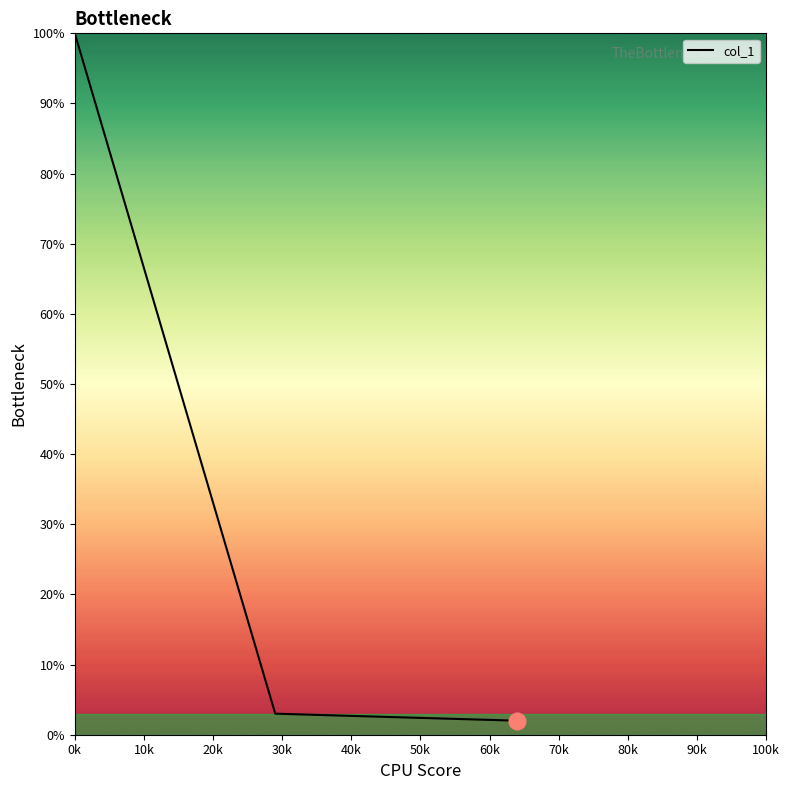

What is the greatest value displayed?

100